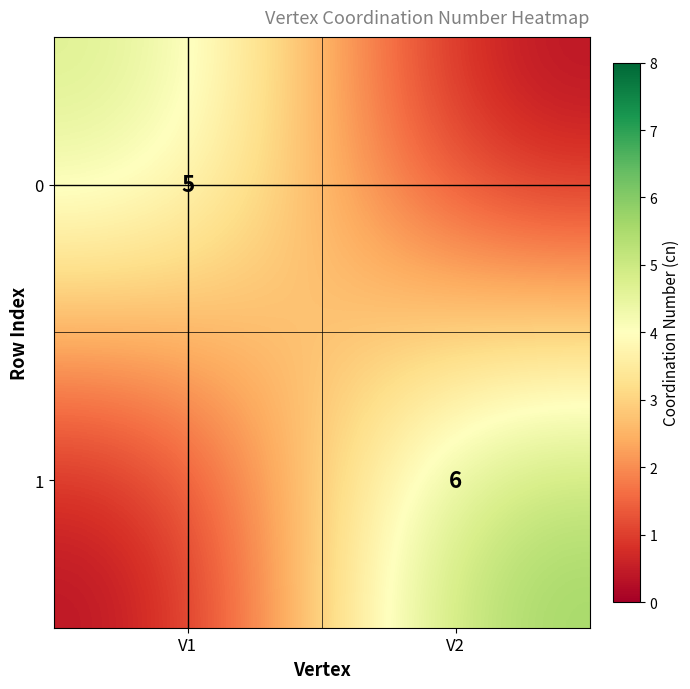

The 1 series shows 6 at V2. True or false?

True